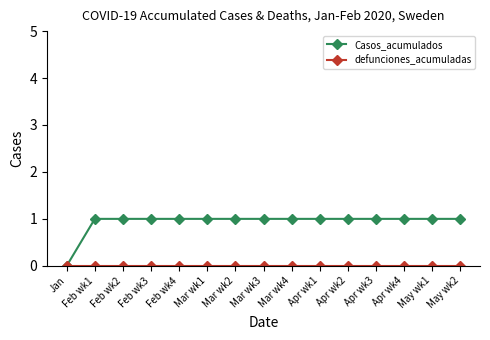

Is it true that Casos_acumulados equals 1 at Apr wk1?

True